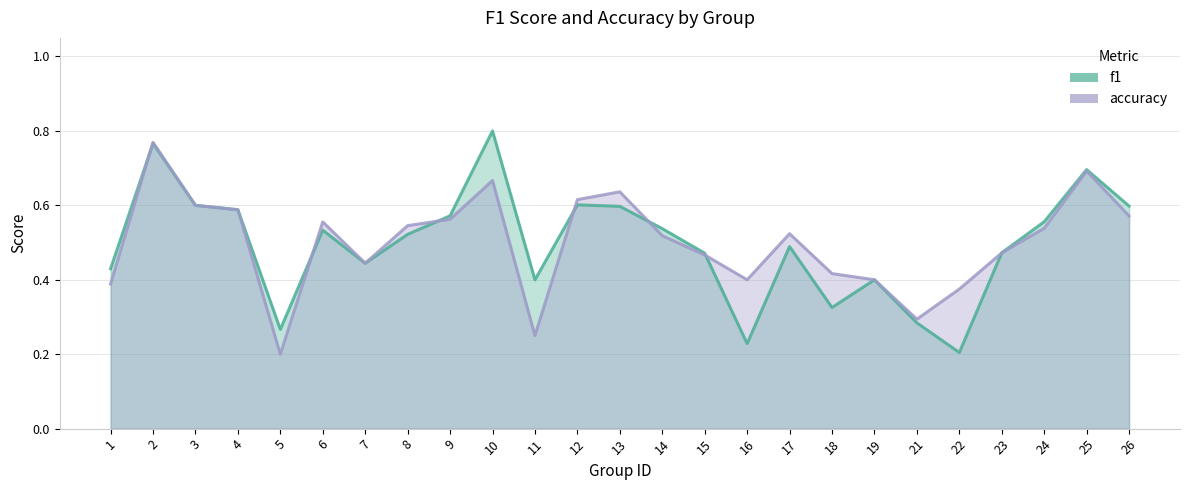

What is the maximum value for accuracy?

0.8